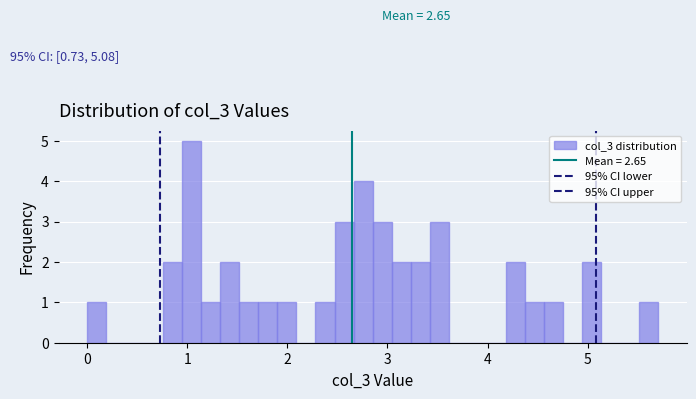

Around what value on the x-axis is the tallest bar? Give the approximate position of its centre, as read against the axis.

1.0